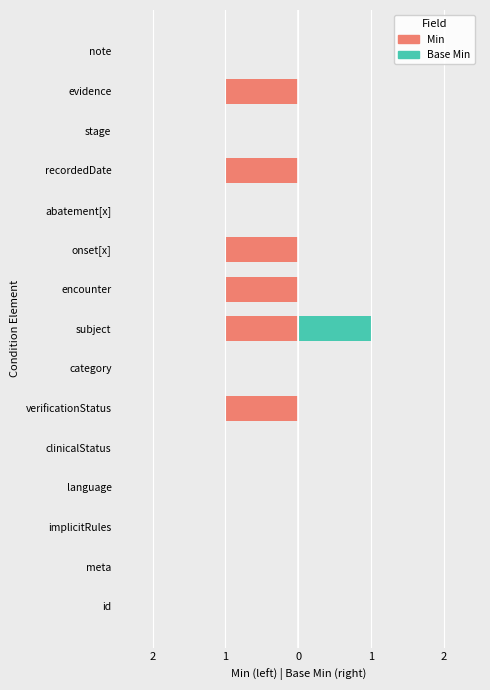

Reading right to left, extract all data points from this chart.

Min: 0	-1	0	-1	0	-1	-1	-1	0	-1	0	0	0	0	0
Base Min: 0	0	0	0	0	0	0	1	0	0	0	0	0	0	0